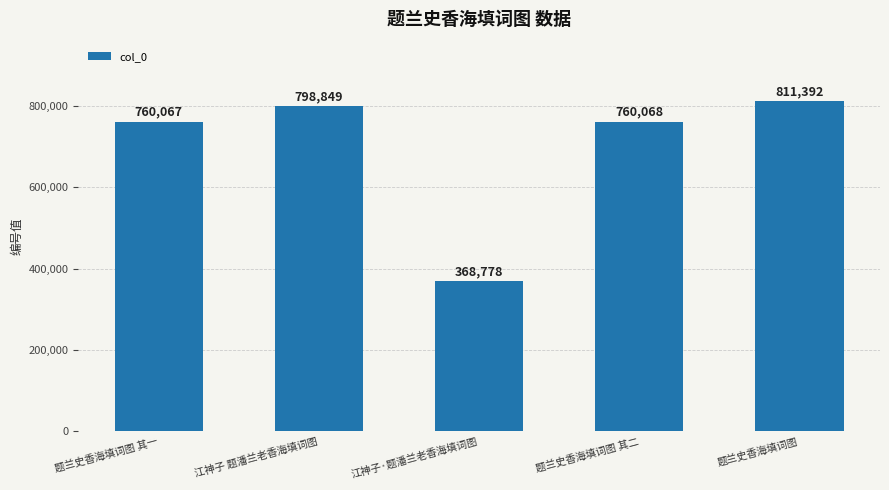

What is the minimum value shown in the chart?

368778